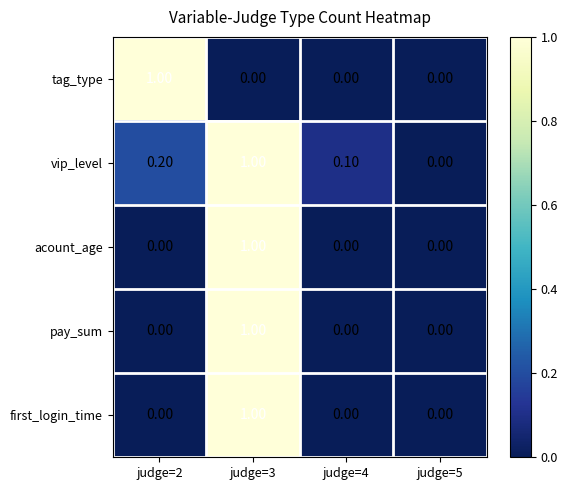

At which category is the sum across all series the highest?

judge=3